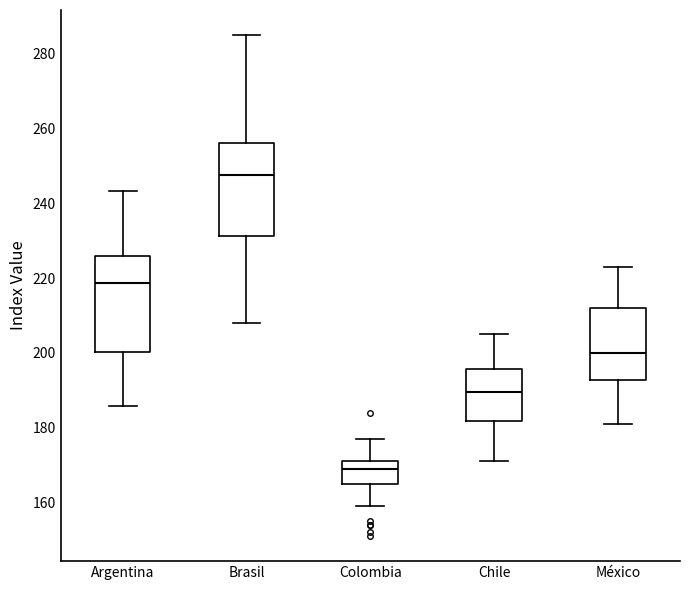

Reading left to right, transcribe this box plot: for each box, give where its median line is, the range the box spans, and where its two whiskers end, as read against the y-axis. The values are not printed on the chart, so give them approximately, as read against the axis.

Argentina: median 218, box 200 to 226, whiskers 186 to 244
Brasil: median 248, box 232 to 256, whiskers 208 to 286
Colombia: median 170, box 166 to 172, whiskers 160 to 178
Chile: median 190, box 182 to 196, whiskers 172 to 206
México: median 200, box 192 to 212, whiskers 182 to 224